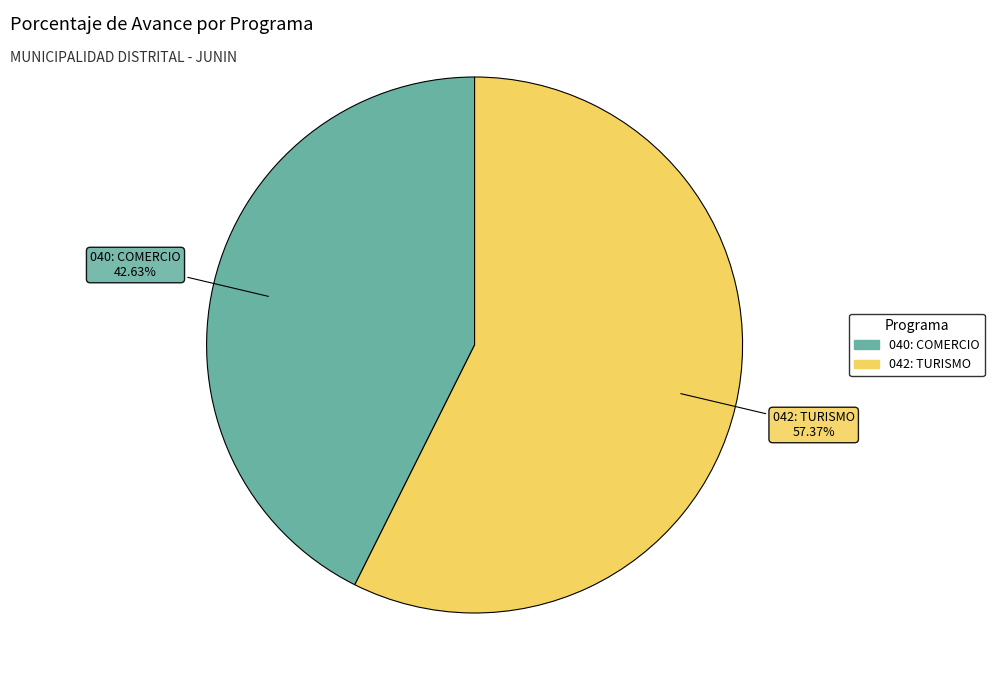

What is the total percentage of 042: TURISMO and 040: COMERCIO?

100.0%